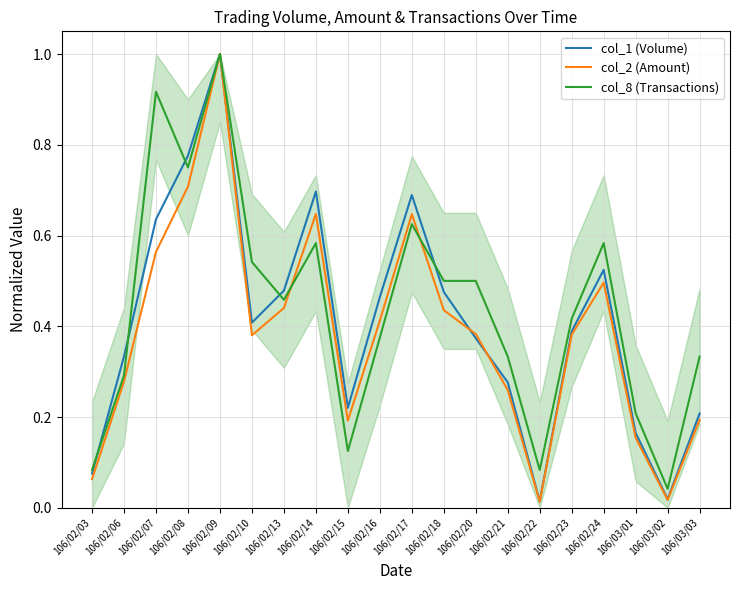

What is the label of the 3rd point from the left?

106/02/07